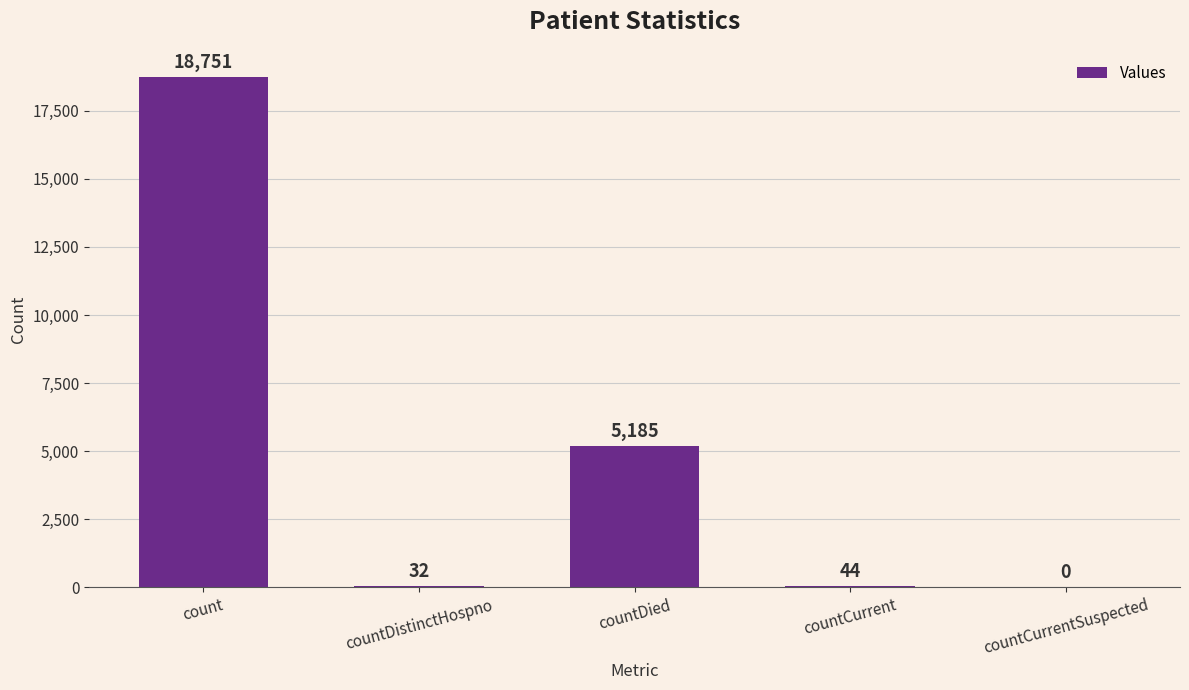

Does the chart contain stacked bars?

No